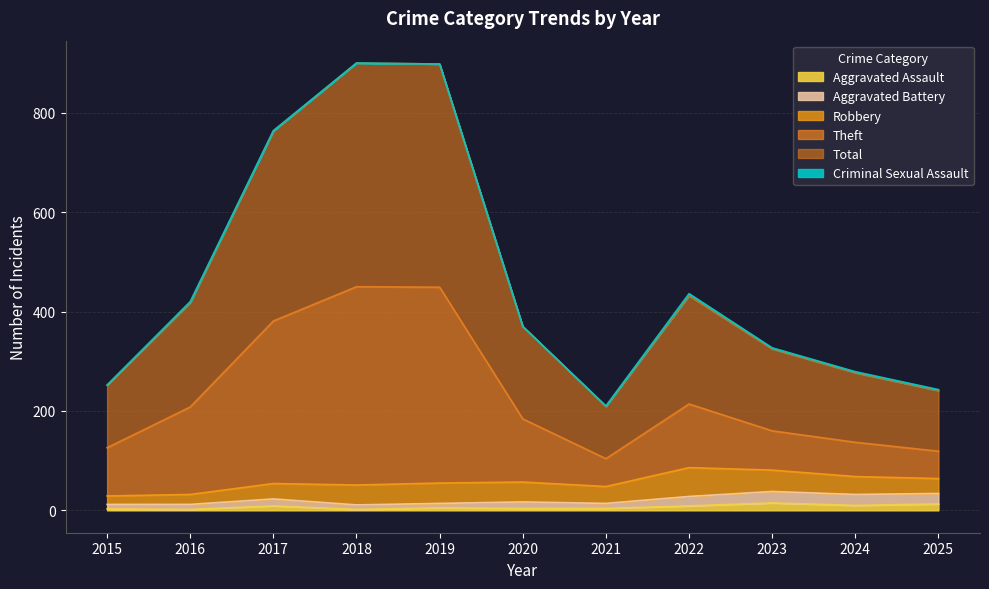

What is the value of the Theft point at the 5th from the left?

449